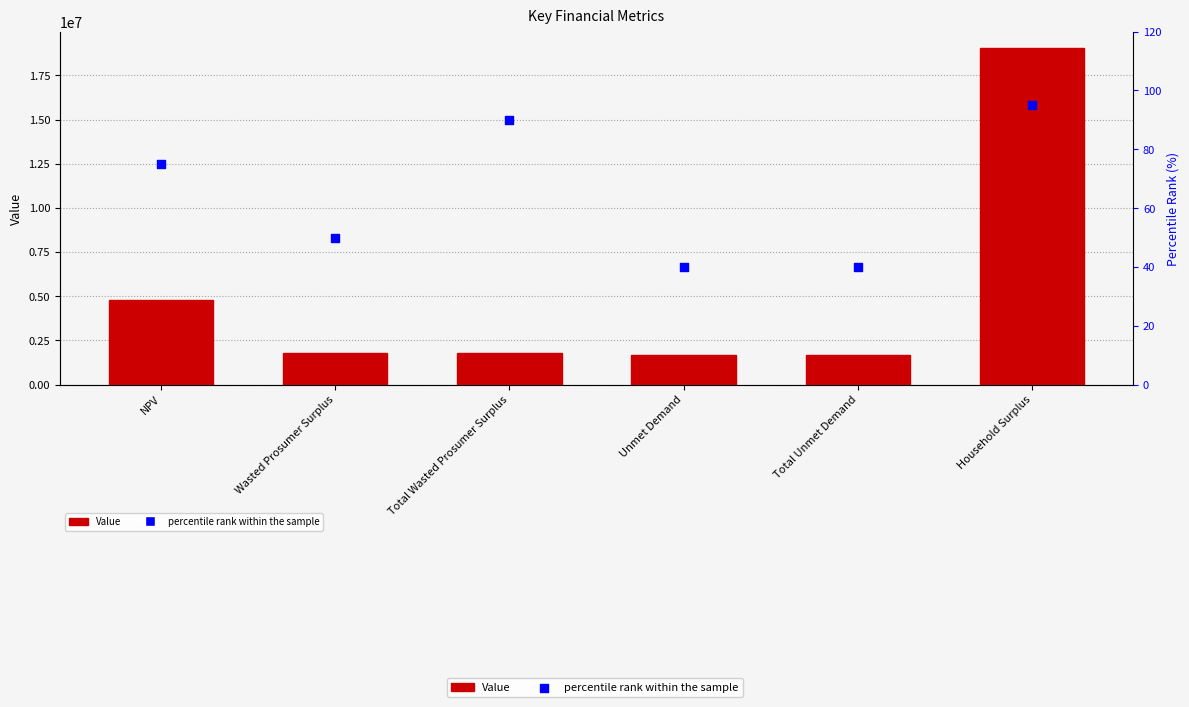

Which series has the widest spread of Y values?

Value